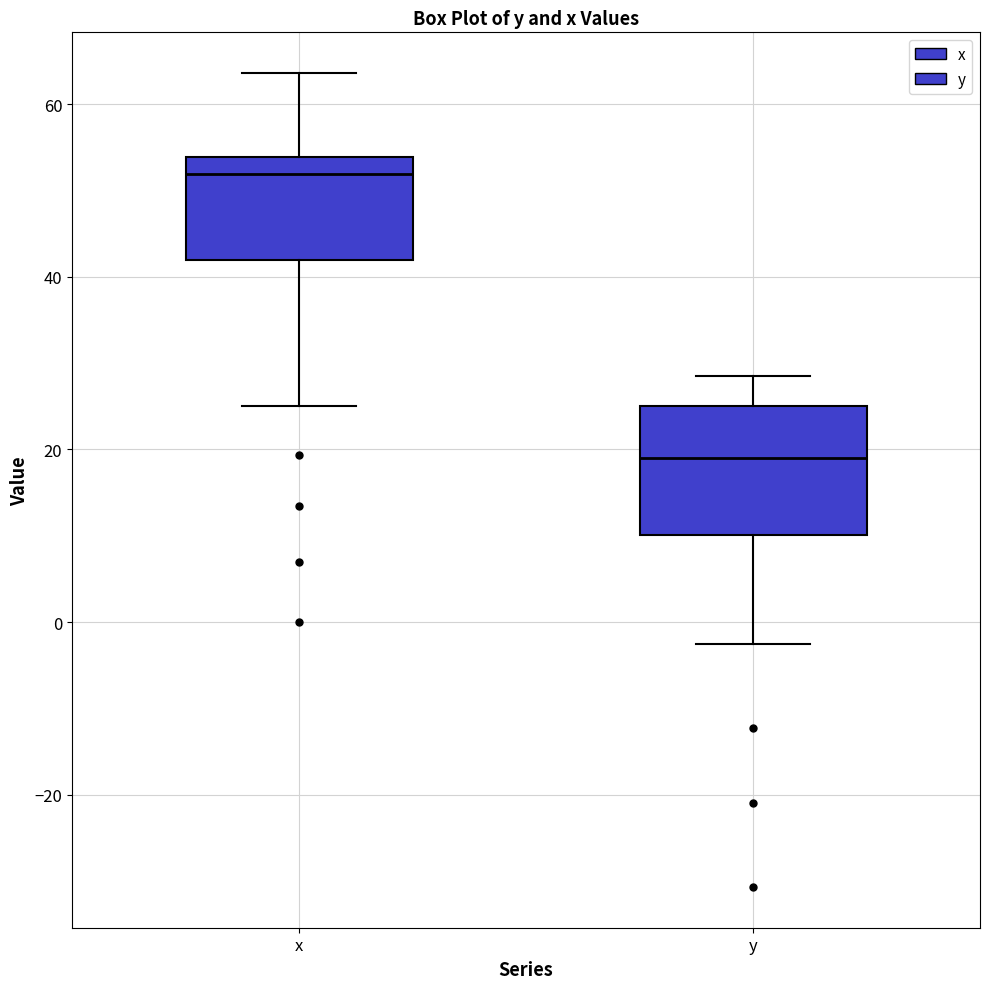

Reading left to right, transcribe this box plot: for each box, give where its median line is, the range the box spans, and where its two whiskers end, as read against the y-axis. The values are not printed on the chart, so give them approximately, as read against the axis.

x: median 52, box 42 to 54, whiskers 26 to 64
y: median 20, box 10 to 26, whiskers -2 to 28